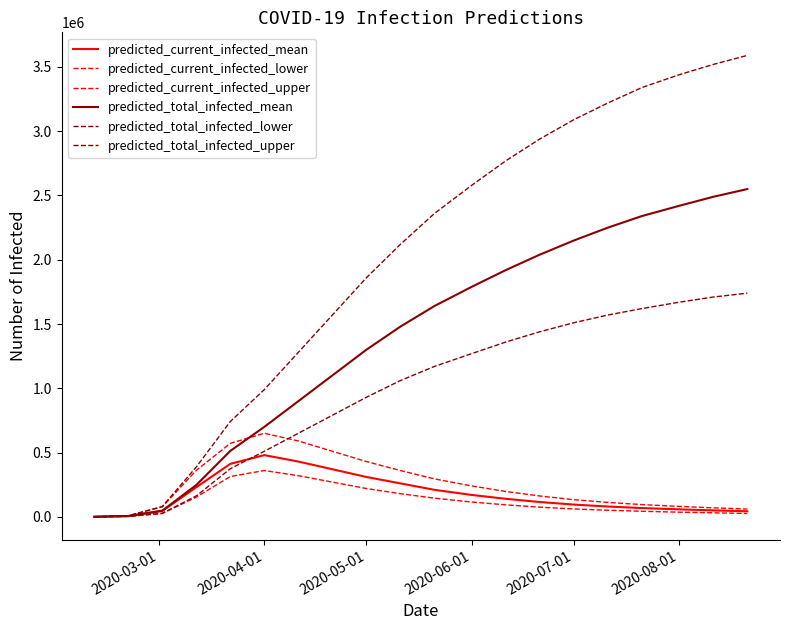

Does the chart display data point markers on the line(s)?

No